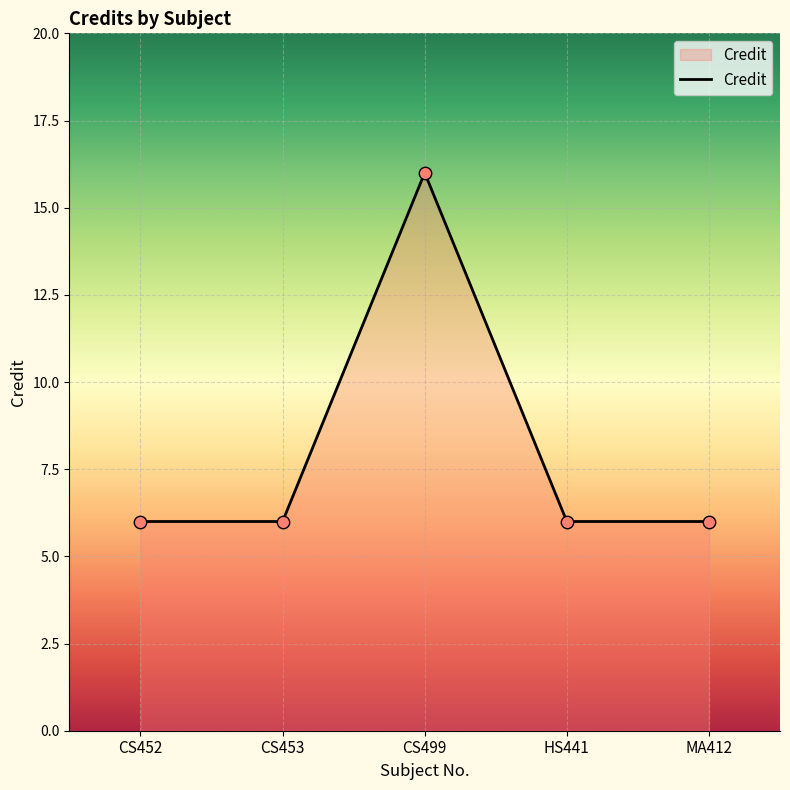

Which has a higher value, CS499 or CS453?

CS499